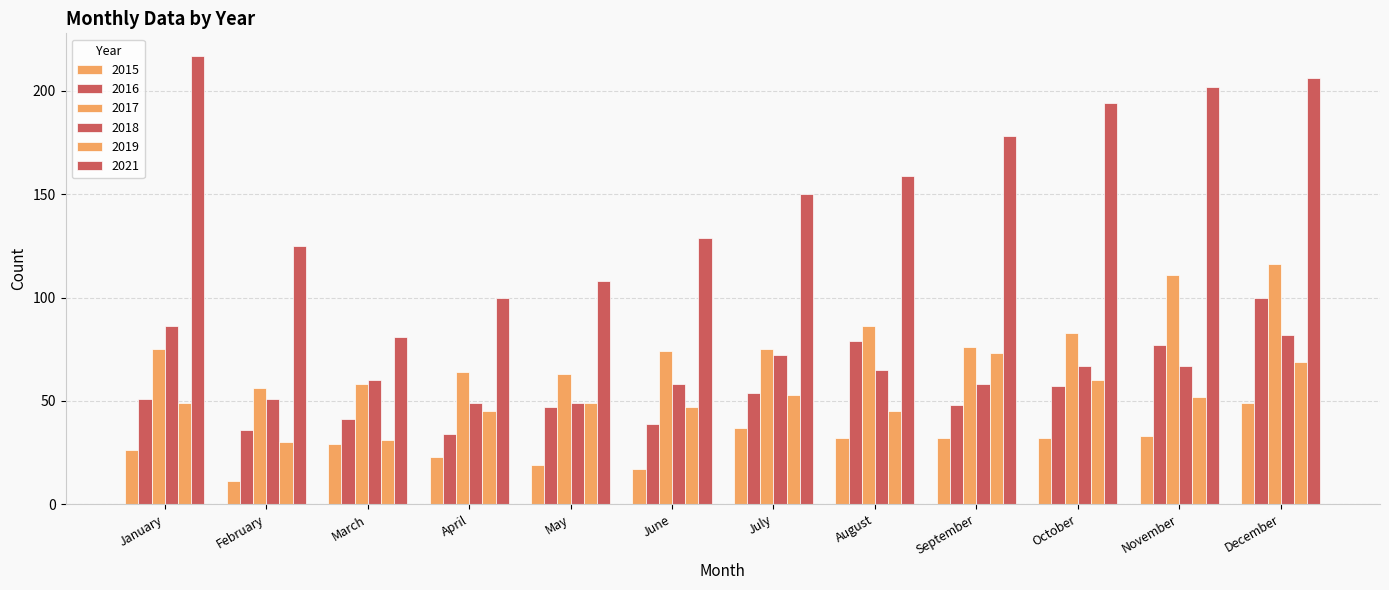

How many groups of bars are there?

12